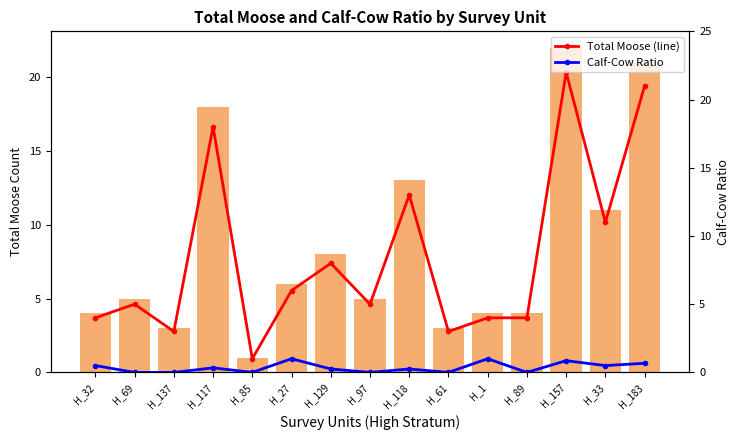

At which category does the chart reach its peak across all series?

H_157